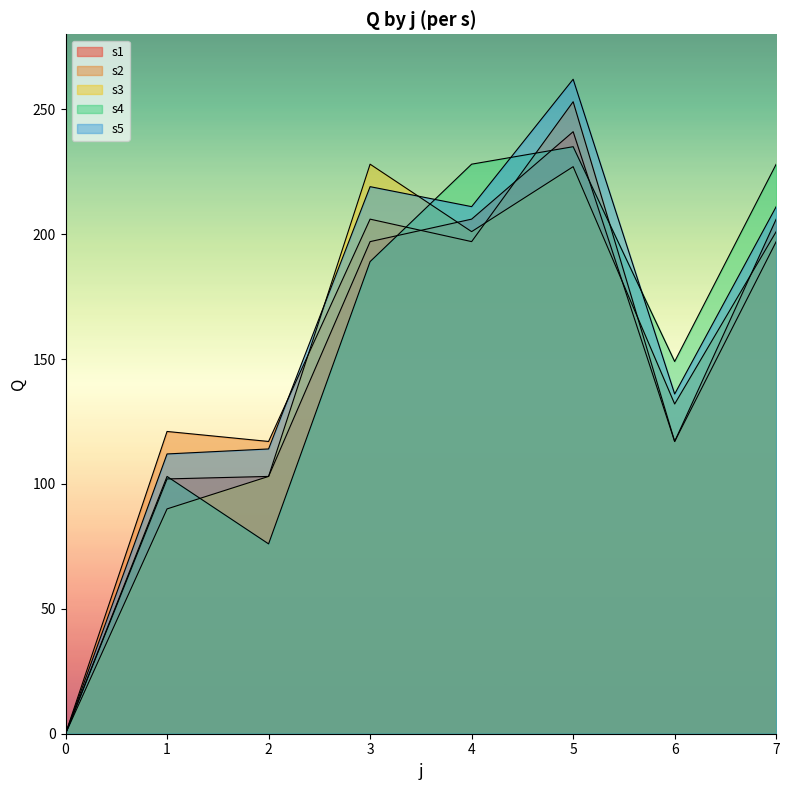

Which series has the largest total across all categories?

s5